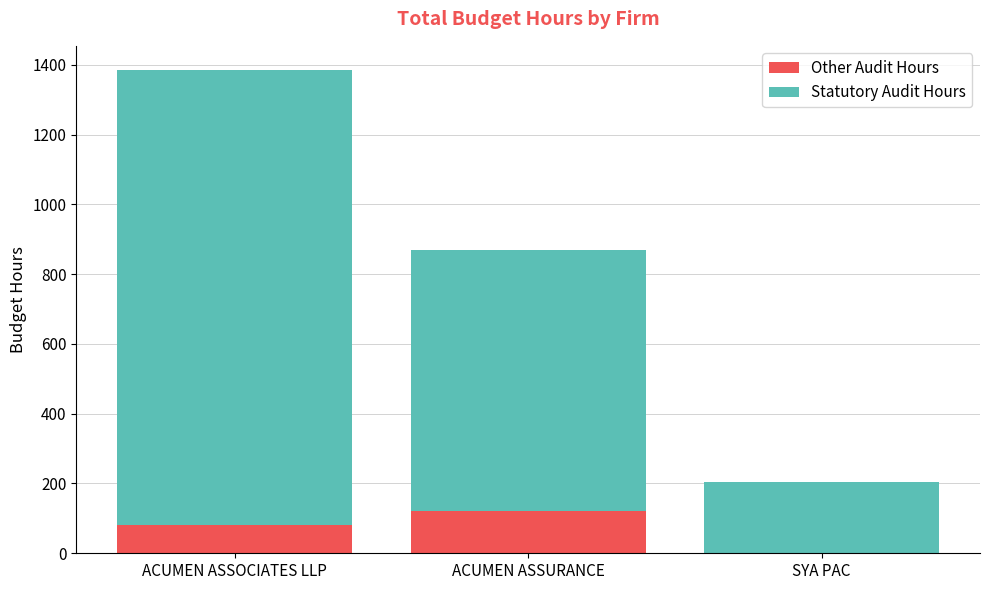

Is it true that Other Audit Hours equals 80 at ACUMEN ASSOCIATES LLP?

True